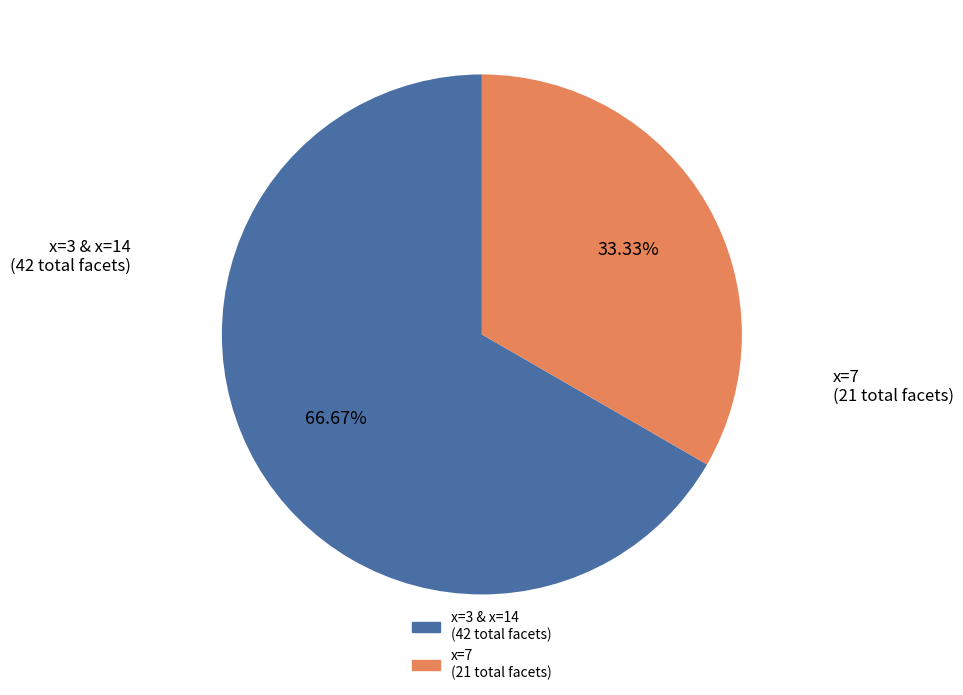

Is there a majority slice in this chart?

Yes